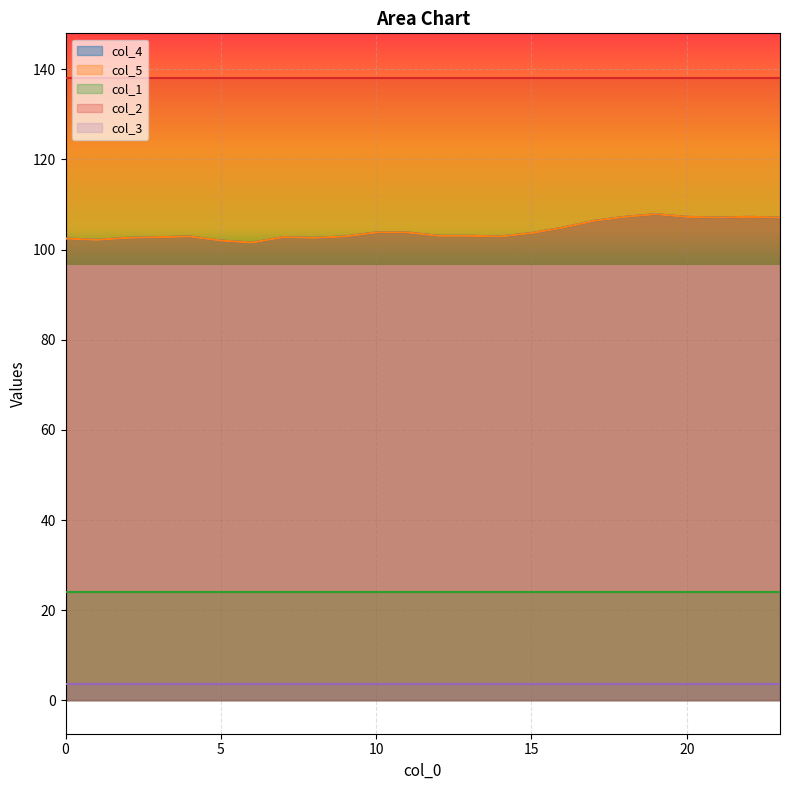

What is the difference between the highest and lowest values at 18?

134.4